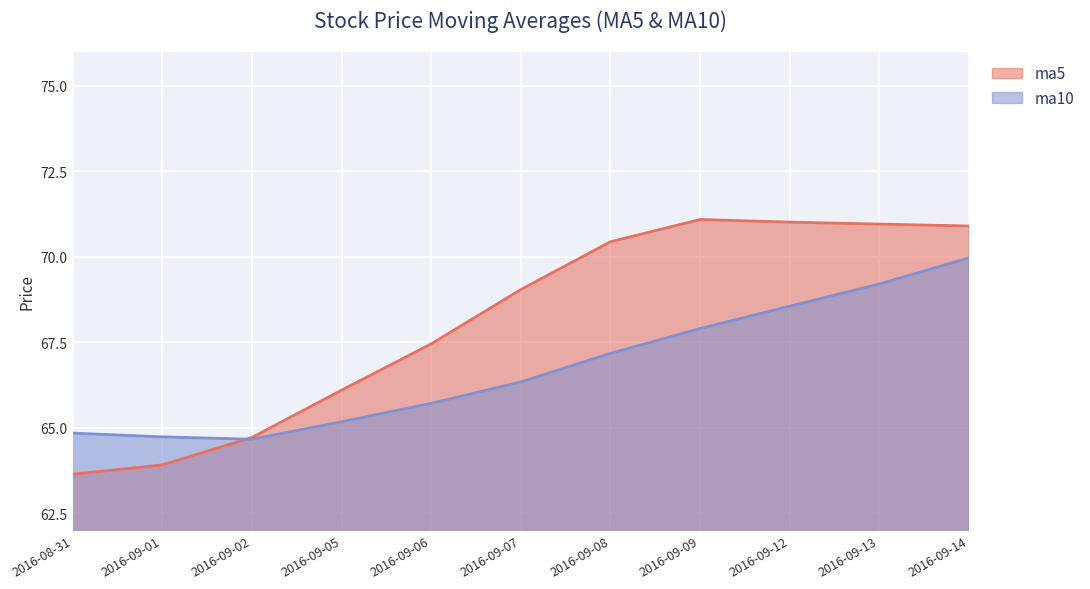

At how many categories does at least one series exceed 67?

7